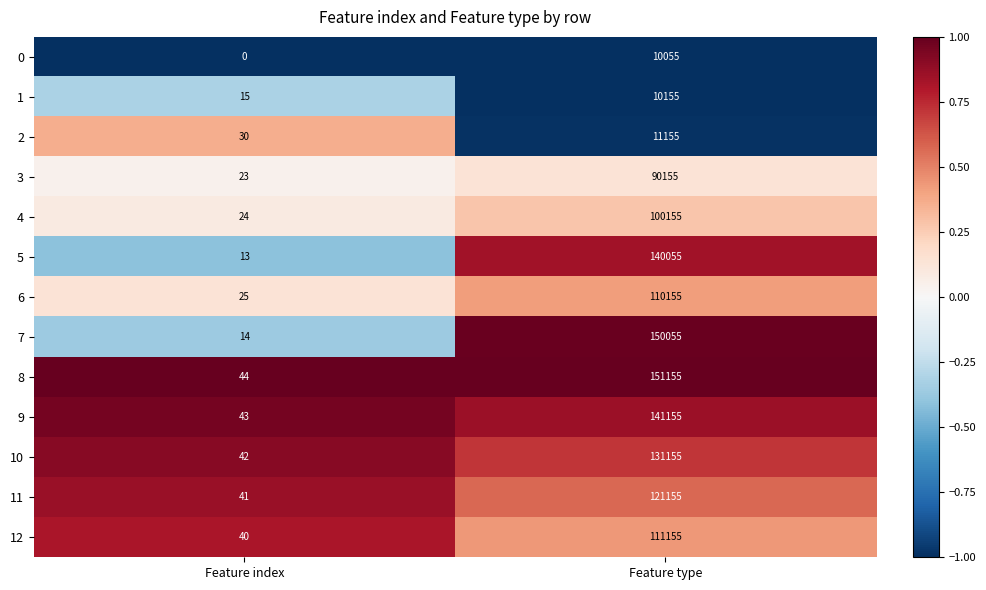

The value of 1 at Feature index is 23. True or false?

False